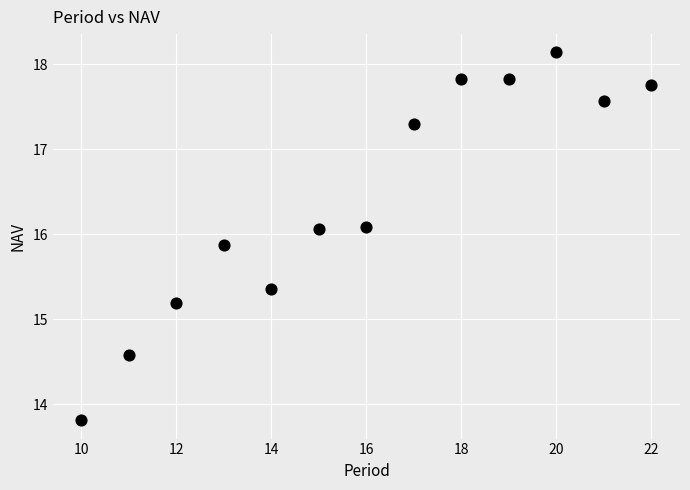

What is the range of Y values (max minus min)?

4.3